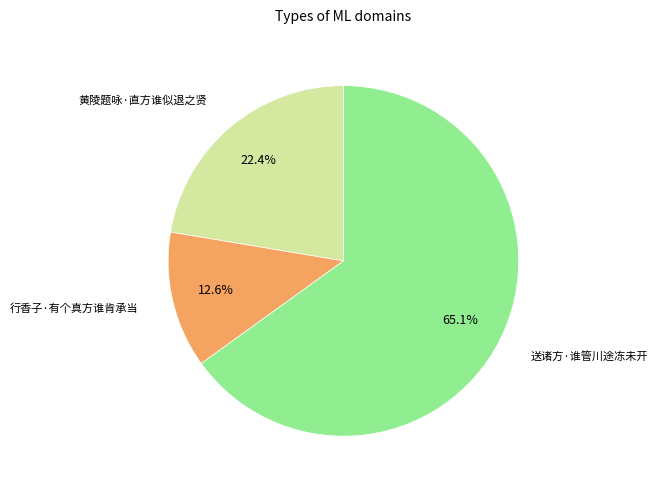

Count the number of slices in the pie.

3